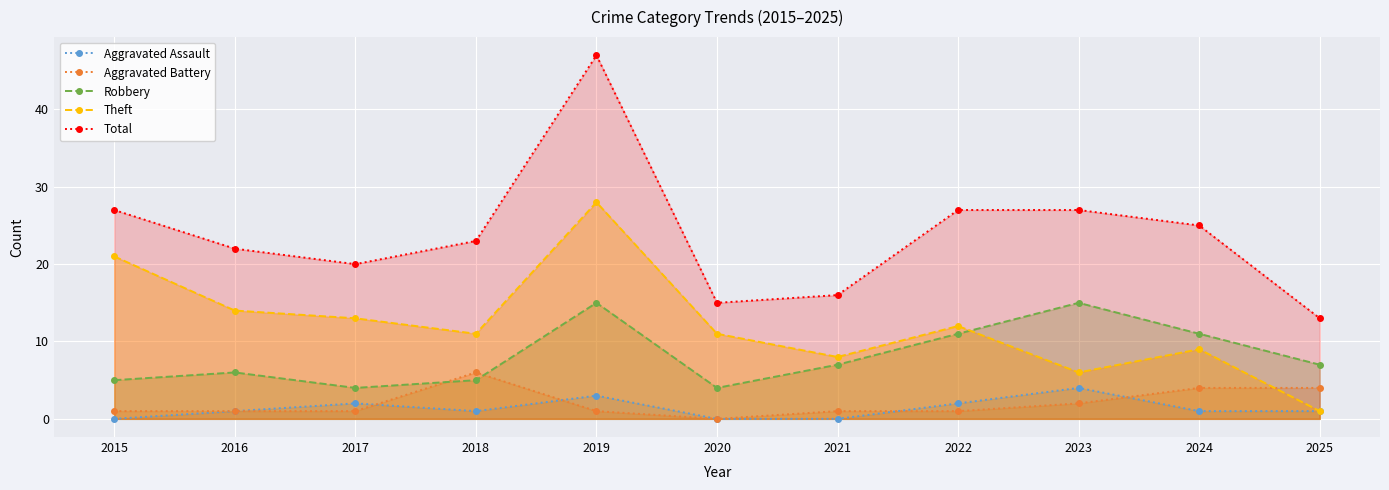

Which category has the lowest value in the Total series?

2025